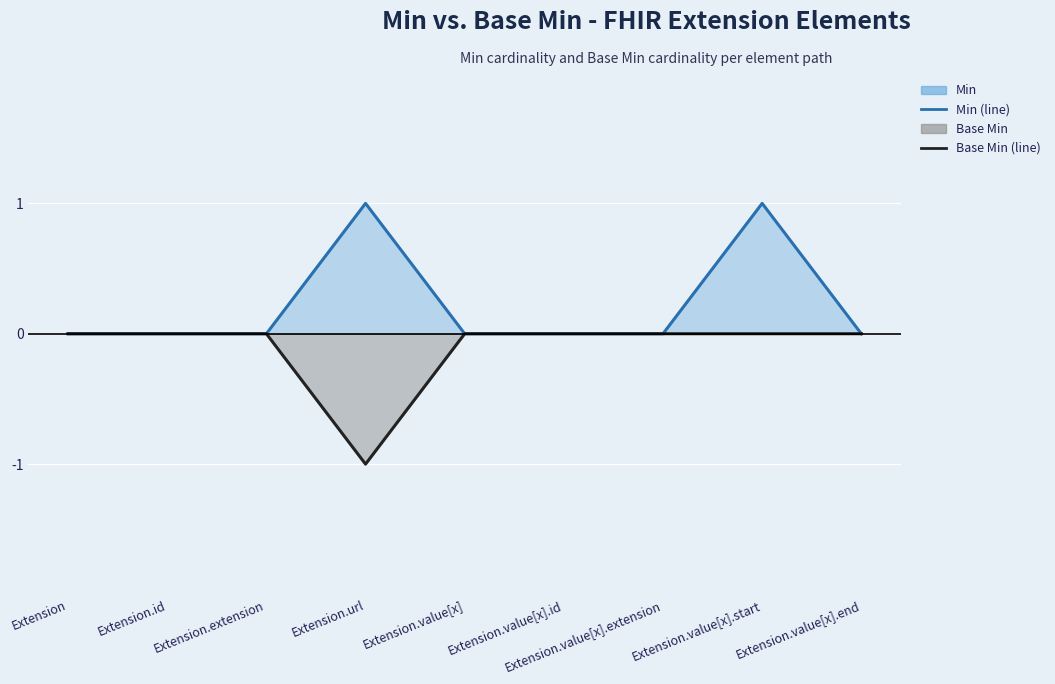

At which category does Base Min (line) reach its first local valley?

Extension.url